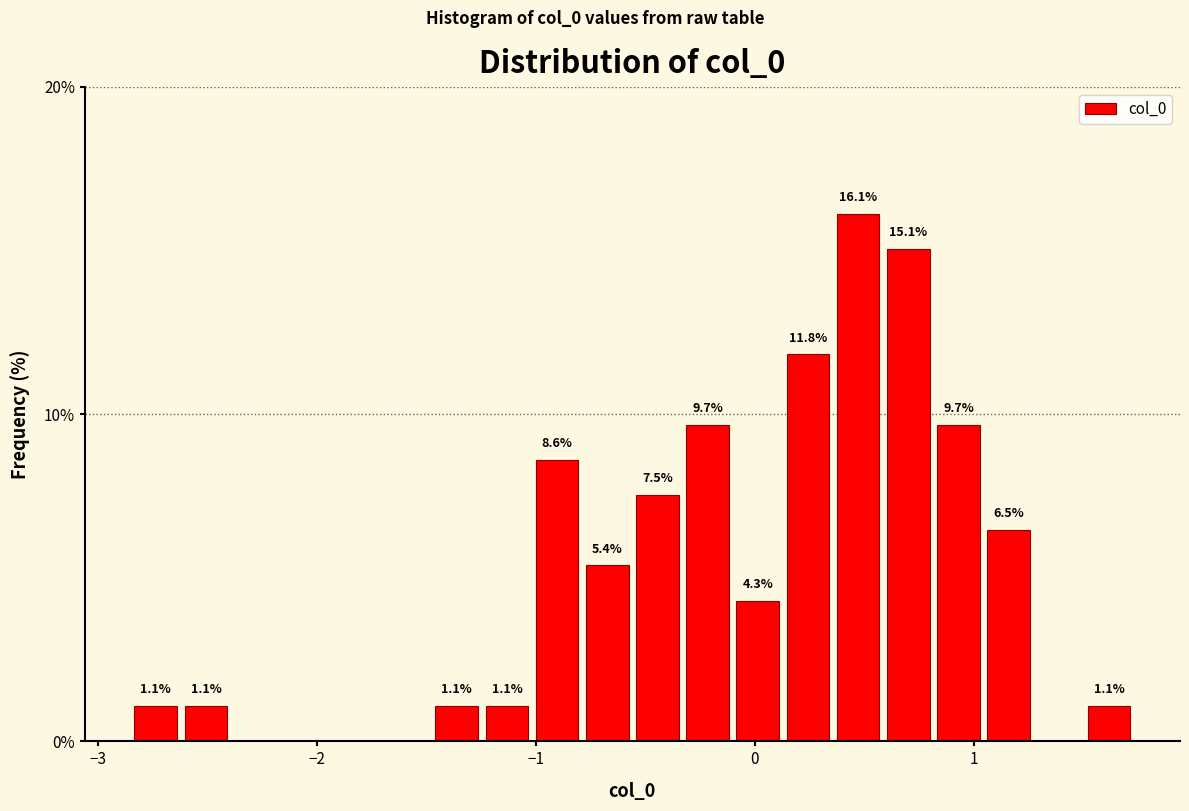

Read against the x-axis, roughly where is the centre of the tallest bar?

0.5